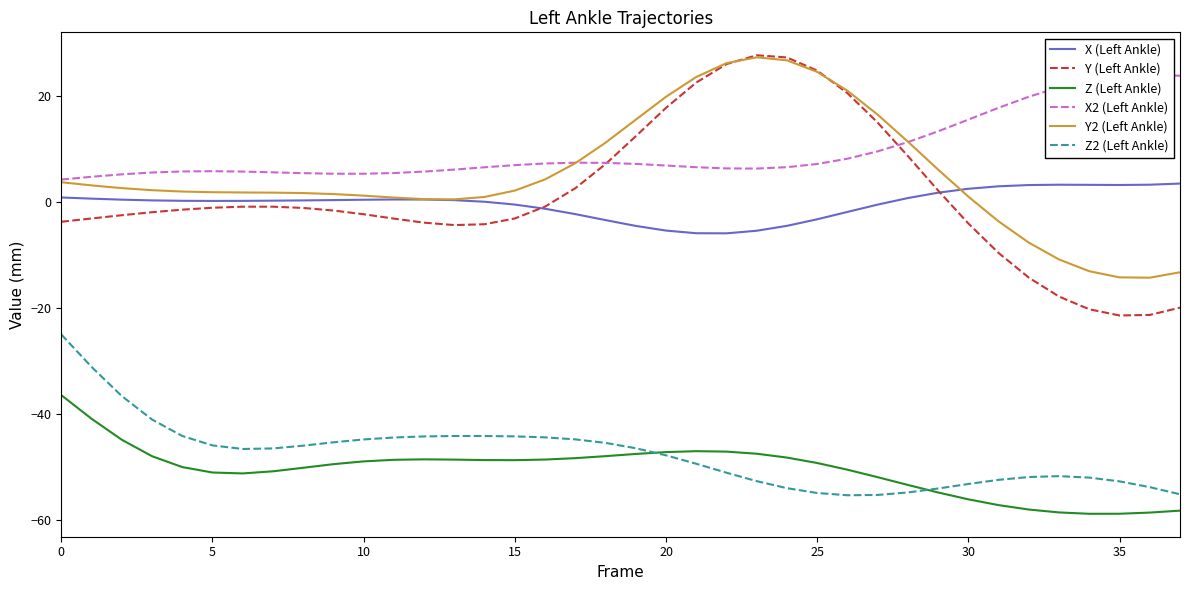

True or false: Y2 (Left Ankle) and Z2 (Left Ankle) intersect in this chart.

False